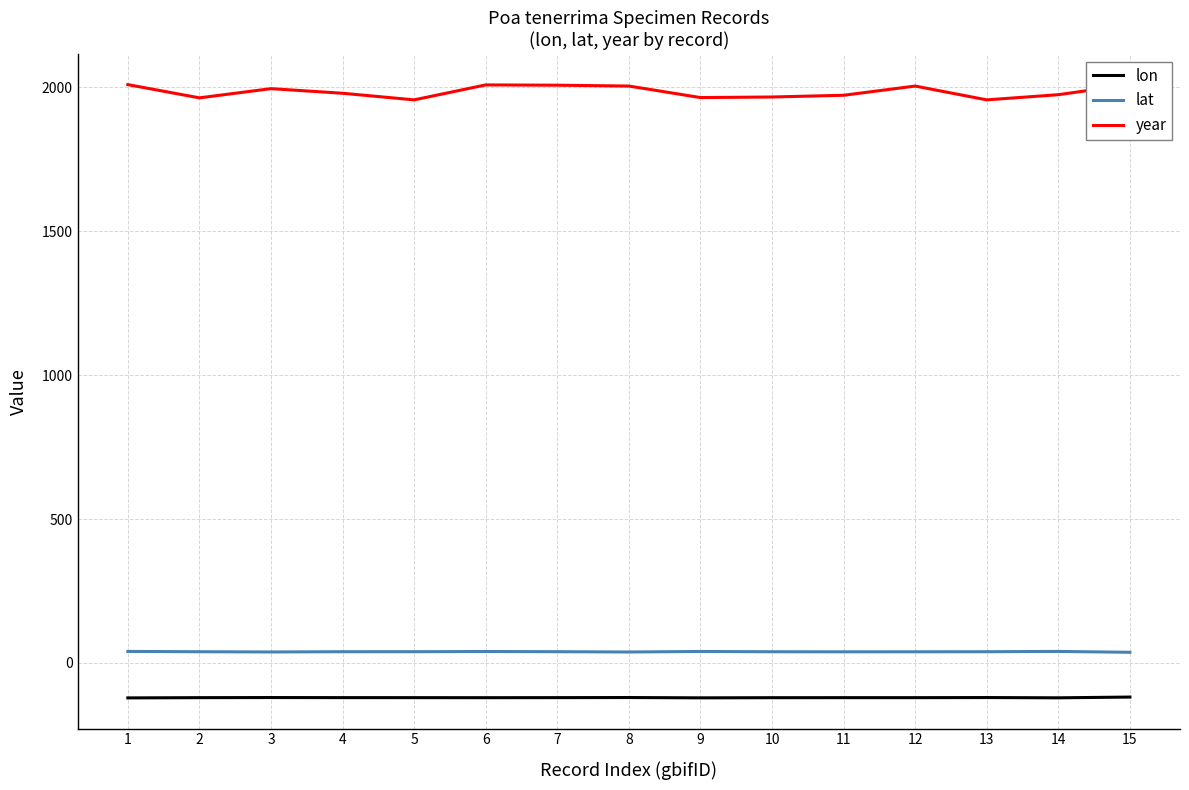

Reading left to right, transcribe all the data shown in this chart.

lon: 1=-121.7	2=-120.9	3=-120.5	4=-120.8	5=-120.9	6=-121.0	7=-120.8	8=-120.5	9=-121.5	10=-121.0	11=-120.9	12=-120.9	13=-120.5	14=-121.5	15=-118.8
lat: 1=39.8	2=38.7	3=37.9	4=38.8	5=38.8	6=39.5	7=38.9	8=37.8	9=39.6	10=38.7	11=38.4	12=38.5	13=38.8	14=39.8	15=36.8
year: 1=2010.0	2=1964.0	3=1996.0	4=1980.0	5=1957.0	6=2009.0	7=2008.0	8=2005.0	9=1965.0	10=1967.0	11=1973.0	12=2005.0	13=1957.0	14=1975.0	15=2010.0